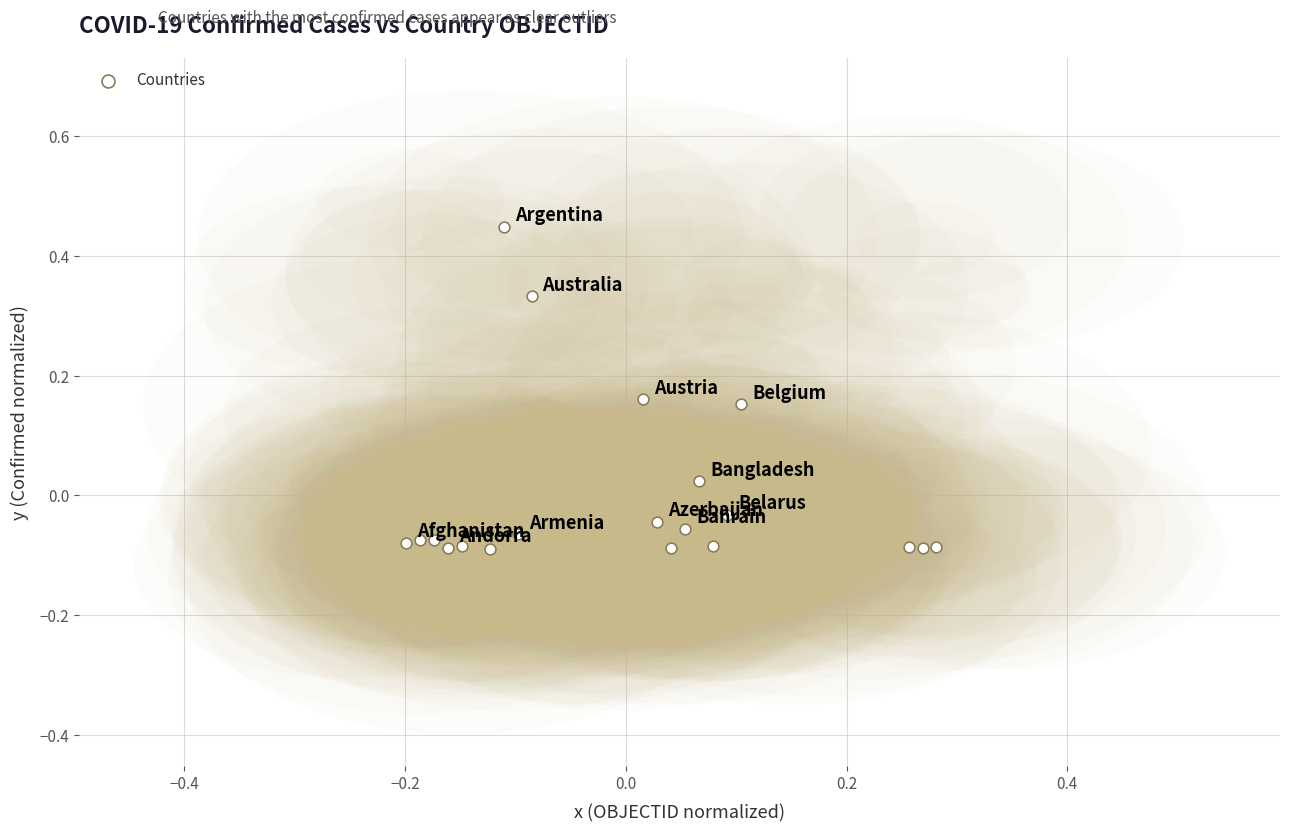

What is the range of Y values (max minus min)?

0.5